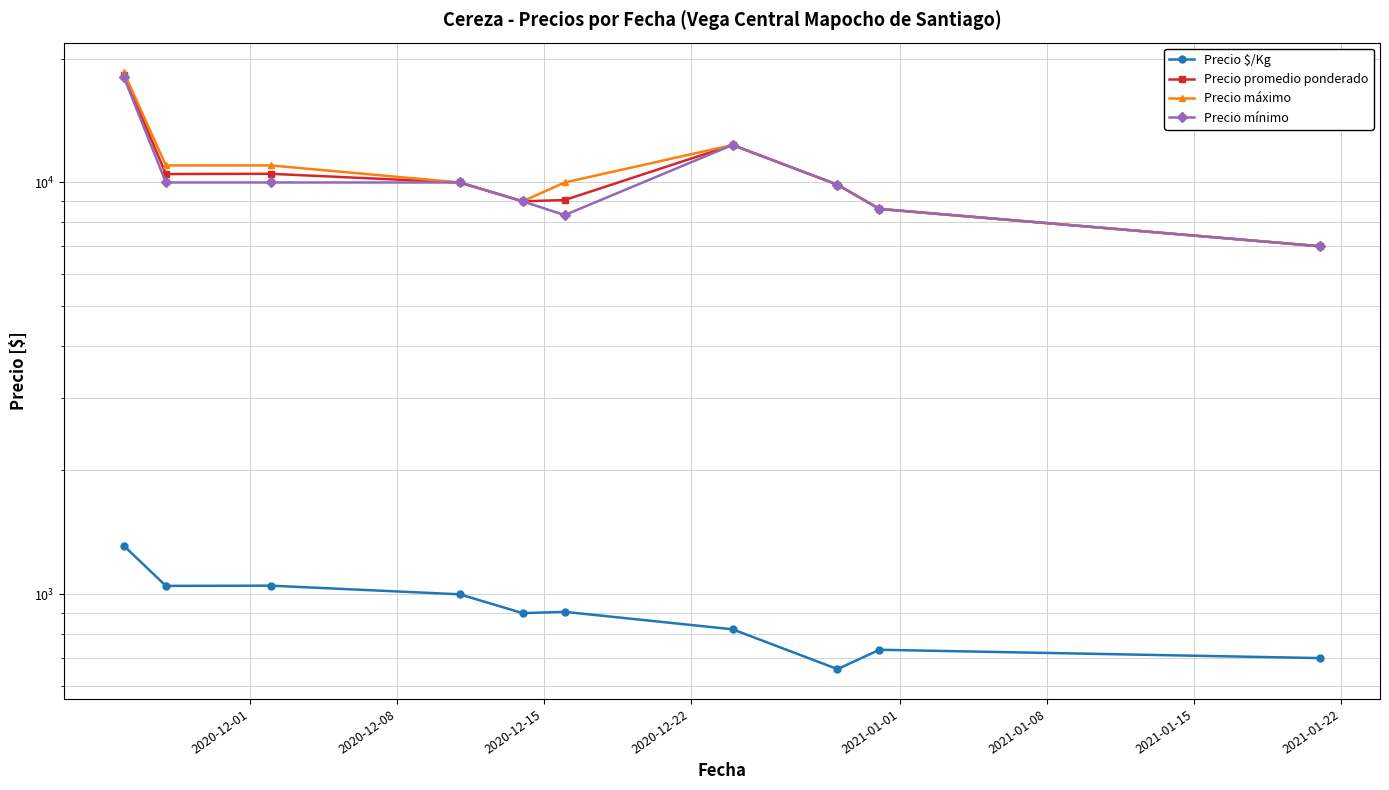

What is the difference between the maximum and minimum values in the Precio mínimo series?

11000.0